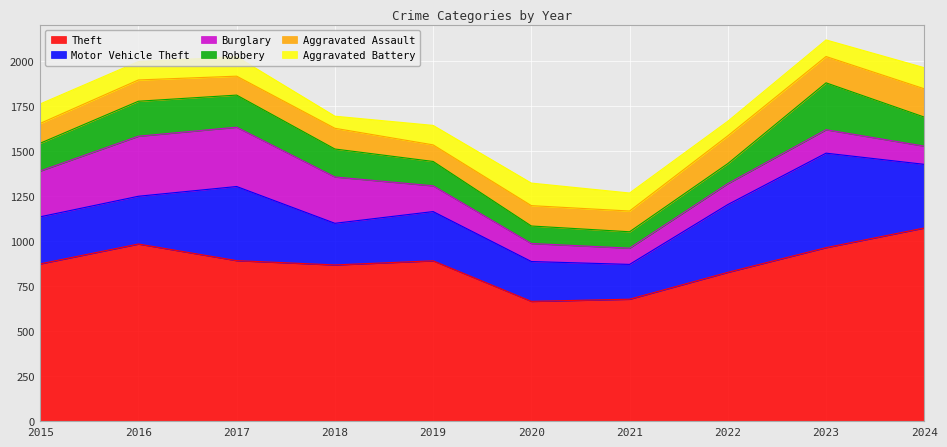

The value of Aggravated Assault at 2017 is 105. True or false?

True